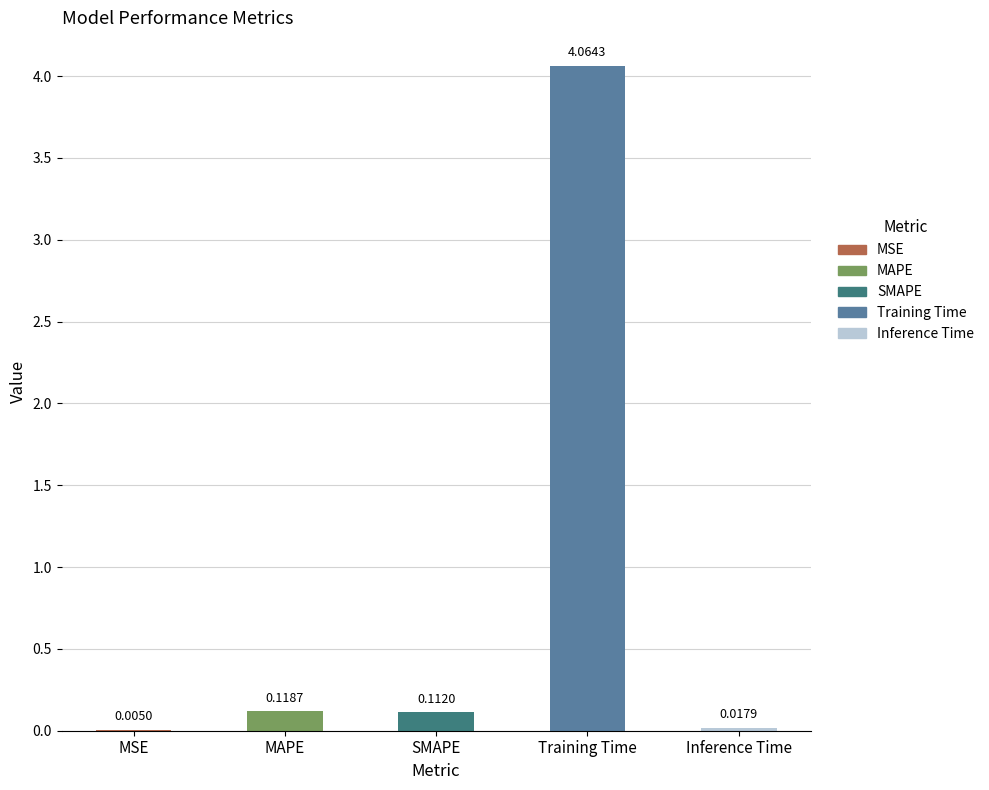

Count the number of categories in the chart.

5